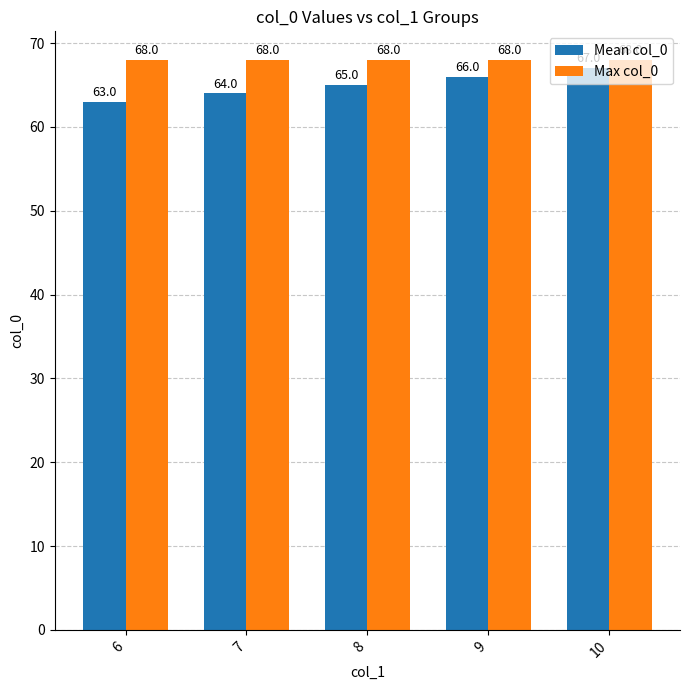

At which label does Mean col_0 reach its peak?

10